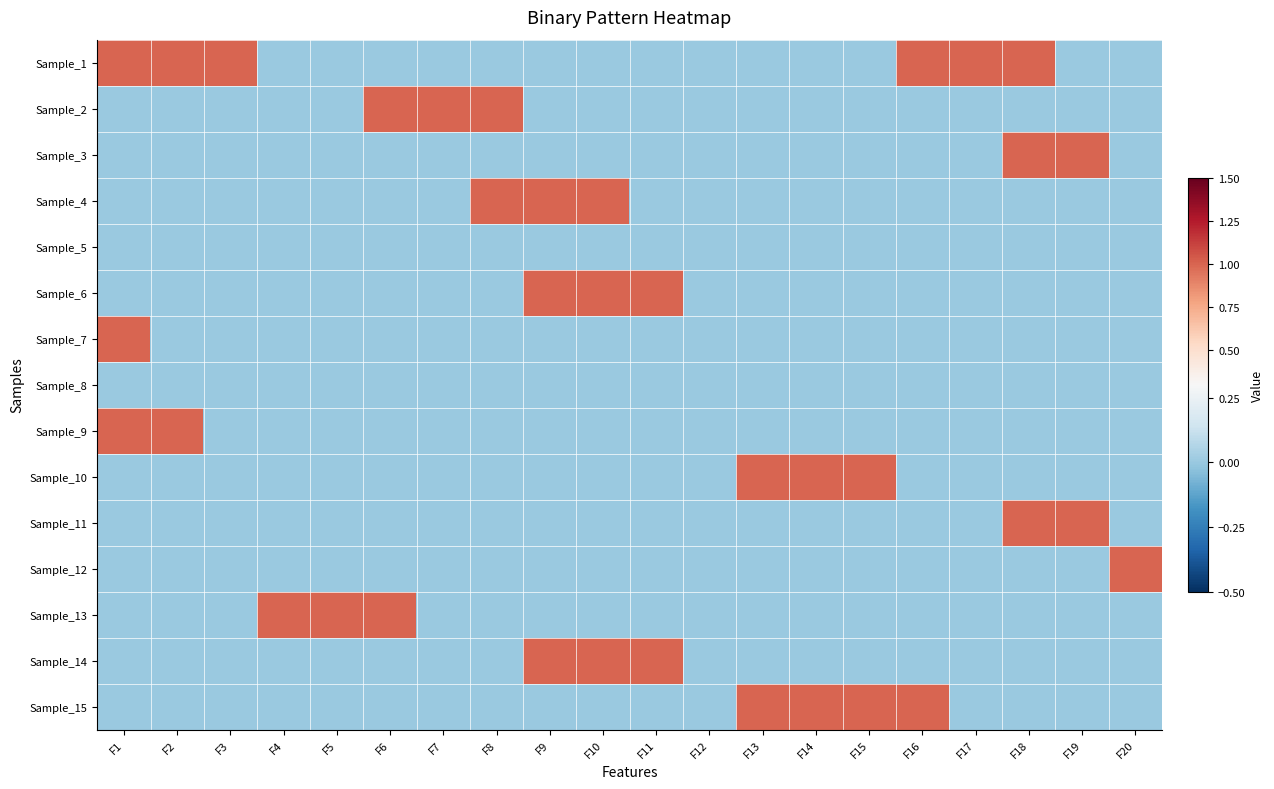

Reading left to right, what are all the values shown in this chart?

Sample_1: F1=1	F2=1	F3=1	F4=0	F5=0	F6=0	F7=0	F8=0	F9=0	F10=0	F11=0	F12=0	F13=0	F14=0	F15=0	F16=1	F17=1	F18=1	F19=0	F20=0
Sample_2: F1=0	F2=0	F3=0	F4=0	F5=0	F6=1	F7=1	F8=1	F9=0	F10=0	F11=0	F12=0	F13=0	F14=0	F15=0	F16=0	F17=0	F18=0	F19=0	F20=0
Sample_3: F1=0	F2=0	F3=0	F4=0	F5=0	F6=0	F7=0	F8=0	F9=0	F10=0	F11=0	F12=0	F13=0	F14=0	F15=0	F16=0	F17=0	F18=1	F19=1	F20=0
Sample_4: F1=0	F2=0	F3=0	F4=0	F5=0	F6=0	F7=0	F8=1	F9=1	F10=1	F11=0	F12=0	F13=0	F14=0	F15=0	F16=0	F17=0	F18=0	F19=0	F20=0
Sample_5: F1=0	F2=0	F3=0	F4=0	F5=0	F6=0	F7=0	F8=0	F9=0	F10=0	F11=0	F12=0	F13=0	F14=0	F15=0	F16=0	F17=0	F18=0	F19=0	F20=0
Sample_6: F1=0	F2=0	F3=0	F4=0	F5=0	F6=0	F7=0	F8=0	F9=1	F10=1	F11=1	F12=0	F13=0	F14=0	F15=0	F16=0	F17=0	F18=0	F19=0	F20=0
Sample_7: F1=1	F2=0	F3=0	F4=0	F5=0	F6=0	F7=0	F8=0	F9=0	F10=0	F11=0	F12=0	F13=0	F14=0	F15=0	F16=0	F17=0	F18=0	F19=0	F20=0
Sample_8: F1=0	F2=0	F3=0	F4=0	F5=0	F6=0	F7=0	F8=0	F9=0	F10=0	F11=0	F12=0	F13=0	F14=0	F15=0	F16=0	F17=0	F18=0	F19=0	F20=0
Sample_9: F1=1	F2=1	F3=0	F4=0	F5=0	F6=0	F7=0	F8=0	F9=0	F10=0	F11=0	F12=0	F13=0	F14=0	F15=0	F16=0	F17=0	F18=0	F19=0	F20=0
Sample_10: F1=0	F2=0	F3=0	F4=0	F5=0	F6=0	F7=0	F8=0	F9=0	F10=0	F11=0	F12=0	F13=1	F14=1	F15=1	F16=0	F17=0	F18=0	F19=0	F20=0
Sample_11: F1=0	F2=0	F3=0	F4=0	F5=0	F6=0	F7=0	F8=0	F9=0	F10=0	F11=0	F12=0	F13=0	F14=0	F15=0	F16=0	F17=0	F18=1	F19=1	F20=0
Sample_12: F1=0	F2=0	F3=0	F4=0	F5=0	F6=0	F7=0	F8=0	F9=0	F10=0	F11=0	F12=0	F13=0	F14=0	F15=0	F16=0	F17=0	F18=0	F19=0	F20=1
Sample_13: F1=0	F2=0	F3=0	F4=1	F5=1	F6=1	F7=0	F8=0	F9=0	F10=0	F11=0	F12=0	F13=0	F14=0	F15=0	F16=0	F17=0	F18=0	F19=0	F20=0
Sample_14: F1=0	F2=0	F3=0	F4=0	F5=0	F6=0	F7=0	F8=0	F9=1	F10=1	F11=1	F12=0	F13=0	F14=0	F15=0	F16=0	F17=0	F18=0	F19=0	F20=0
Sample_15: F1=0	F2=0	F3=0	F4=0	F5=0	F6=0	F7=0	F8=0	F9=0	F10=0	F11=0	F12=0	F13=1	F14=1	F15=1	F16=1	F17=0	F18=0	F19=0	F20=0